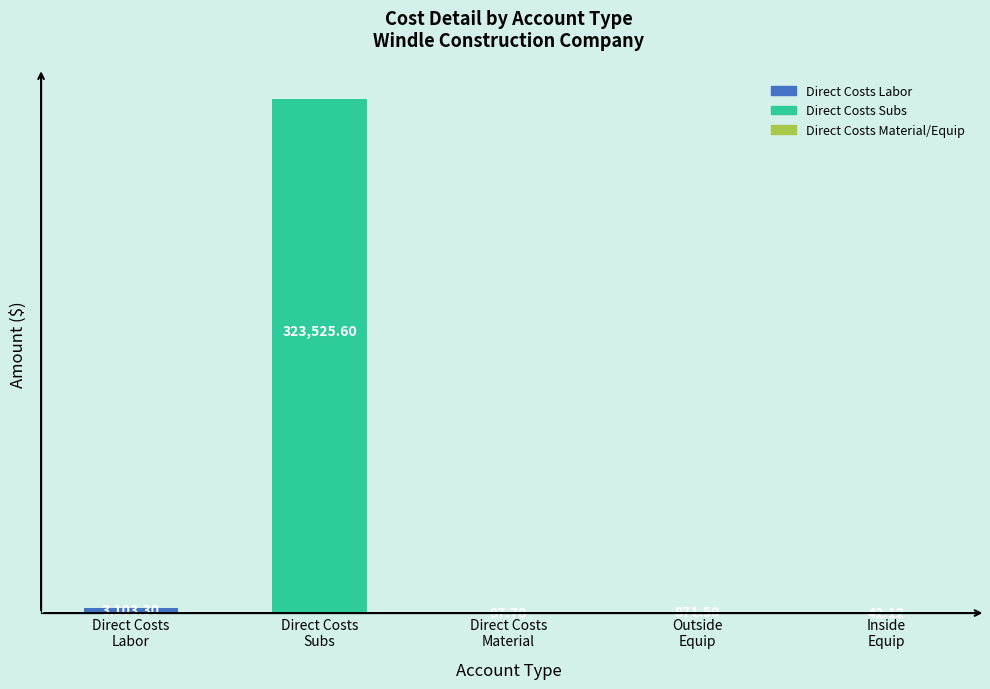

The value at Direct Costs
Subs is 323525.6. True or false?

True